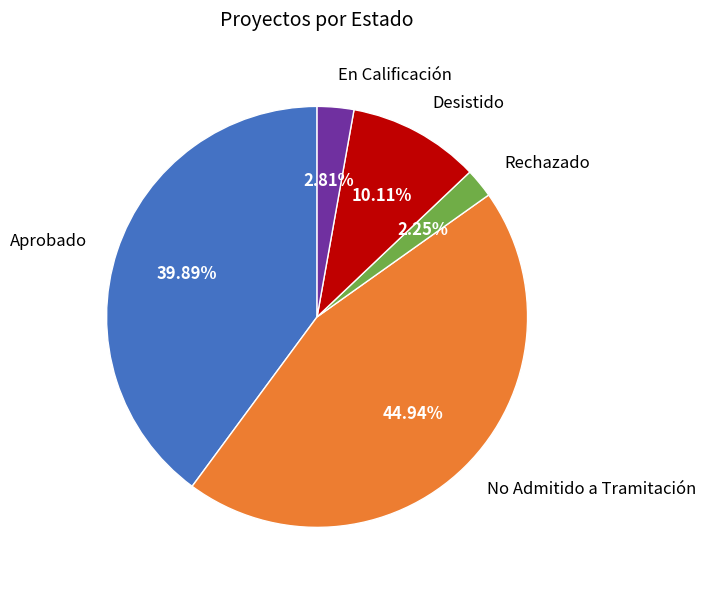

Is the sum of Rechazado and Desistido greater than half?

No